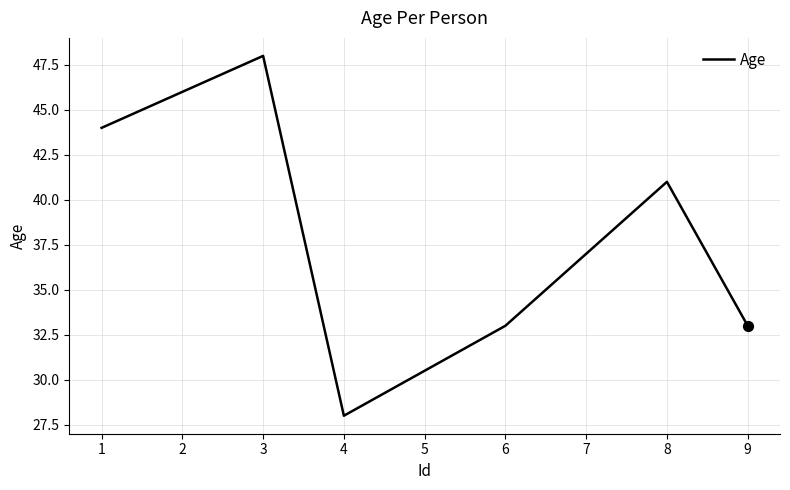

Approximately how many times larger is the value at 8 compared to 1?

0.9